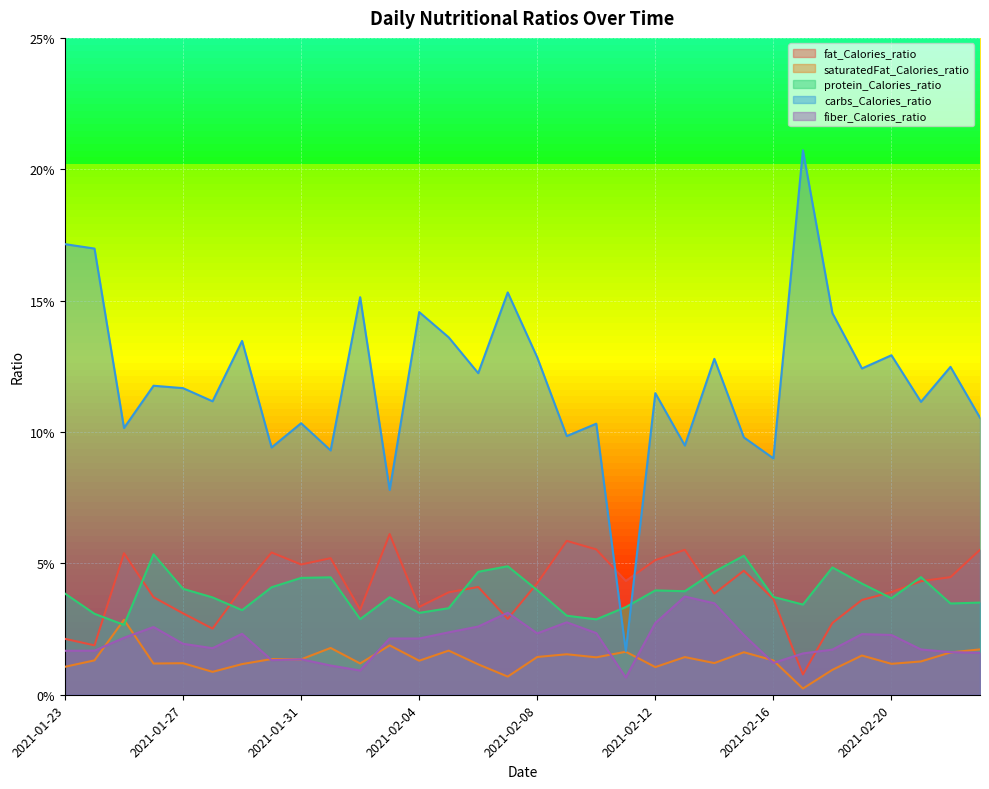

Count the fat_Calories_ratio values in the range 0 to 1.

32